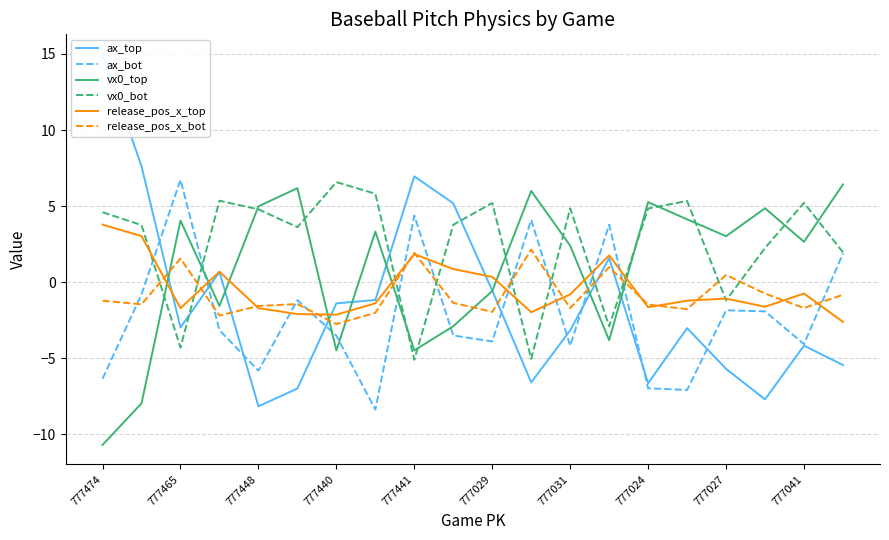

At which category does ax_bot reach its first local valley?

777448